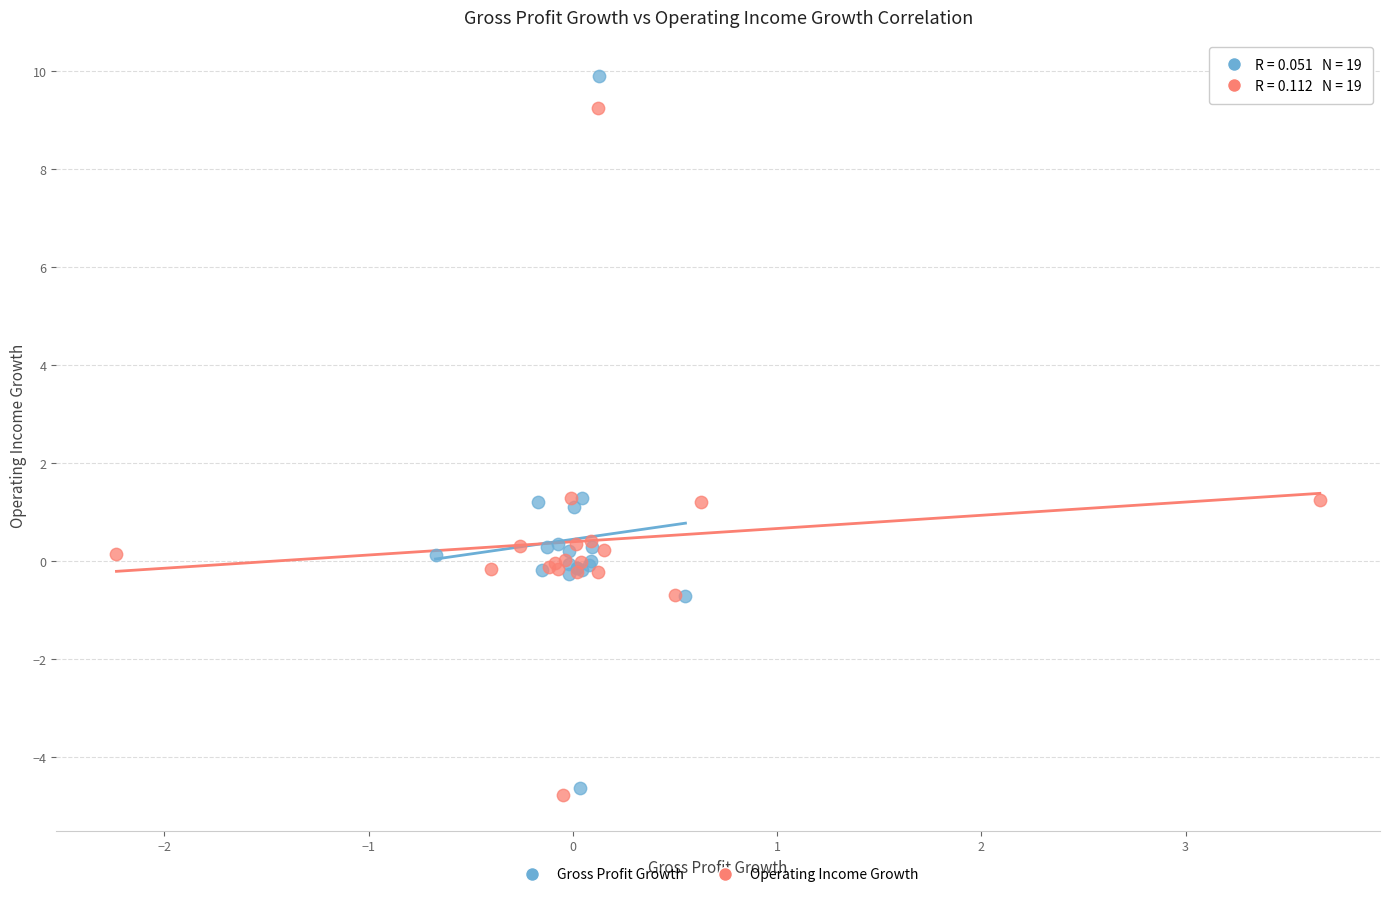

Which series contains the highest Y value?

Gross Profit Growth